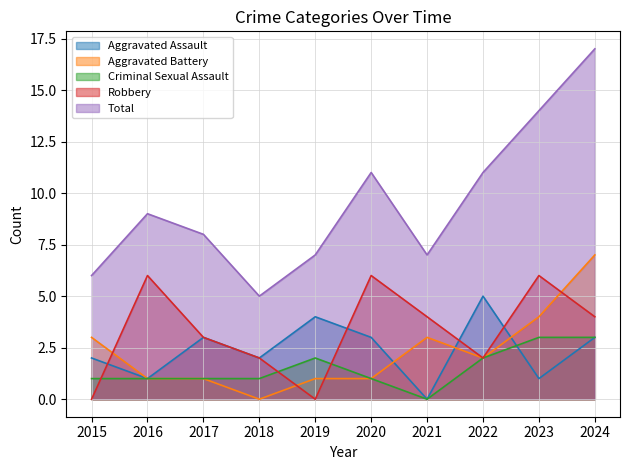

At which category is the sum across all series the highest?

2024